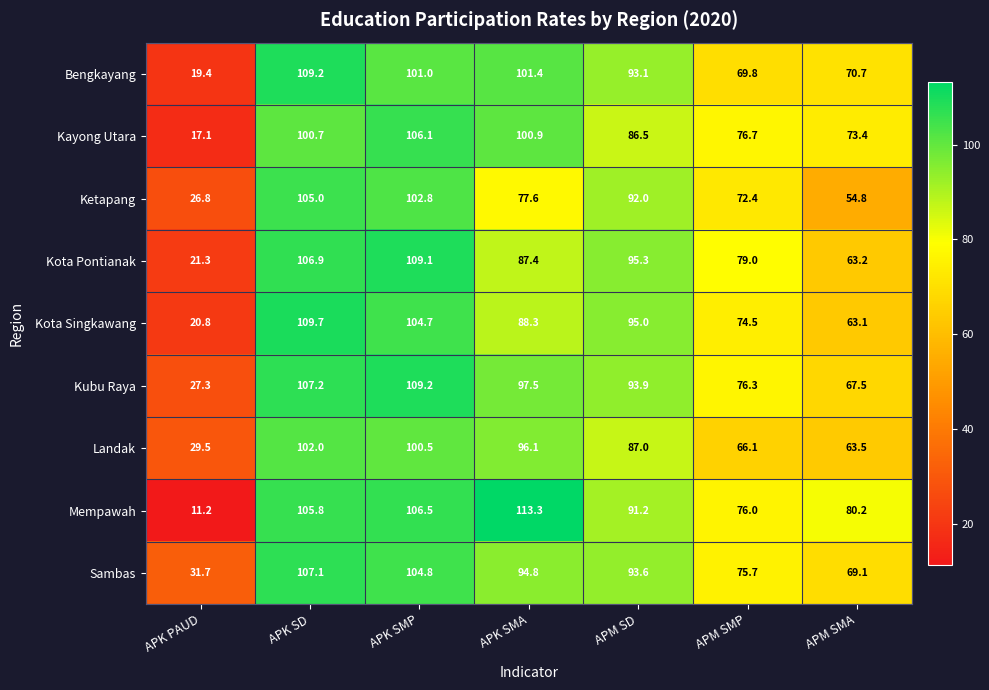

Which series has the largest total across all categories?

Mempawah